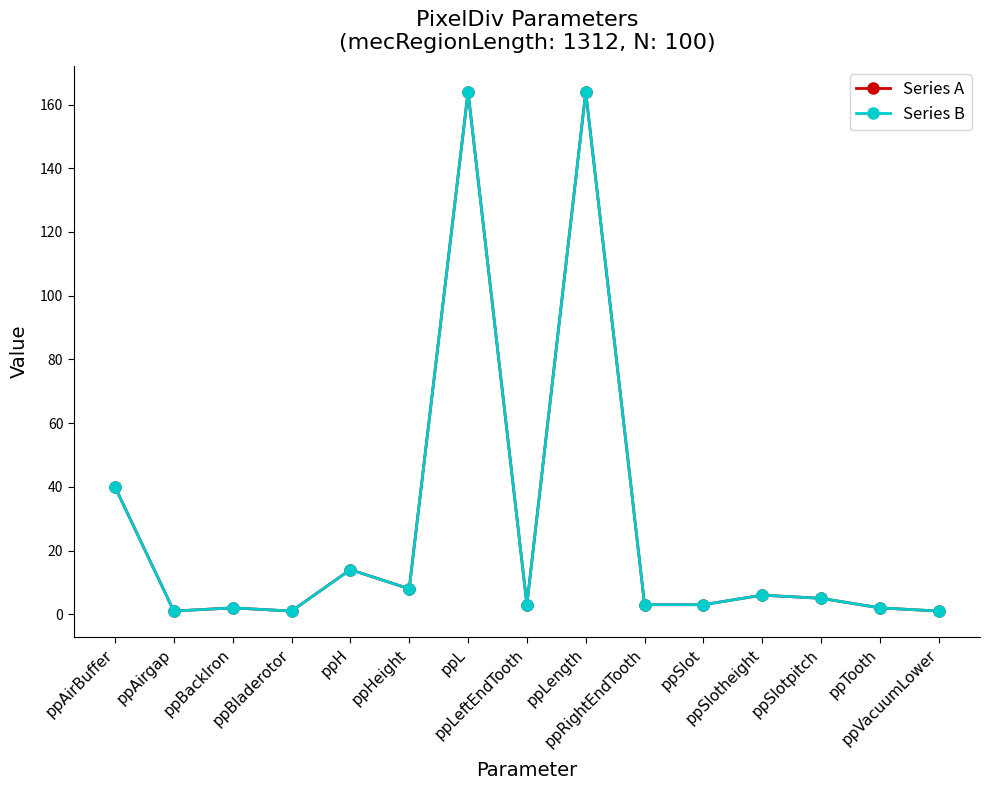

Is this an area chart (filled region under the line)?

No